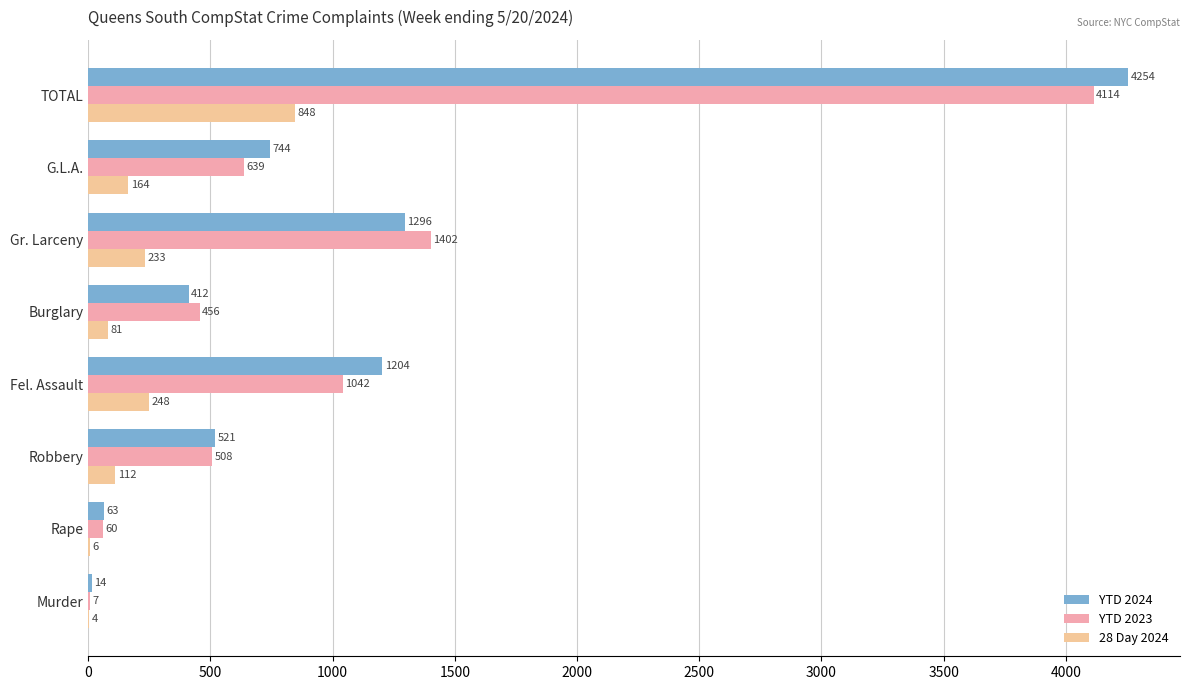

What is the highest value of the 28 Day 2024 series?

848